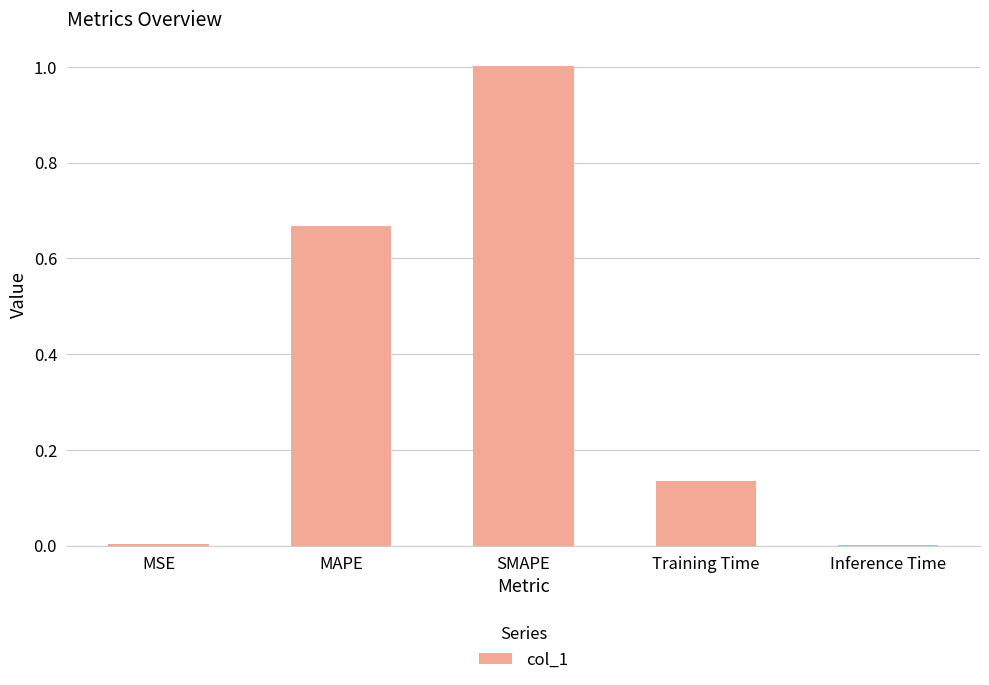

What is the change in value from MAPE to Inference Time?

-0.7